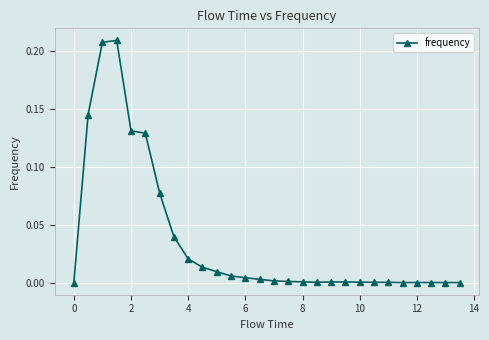

What is the sum of all values?

1.0